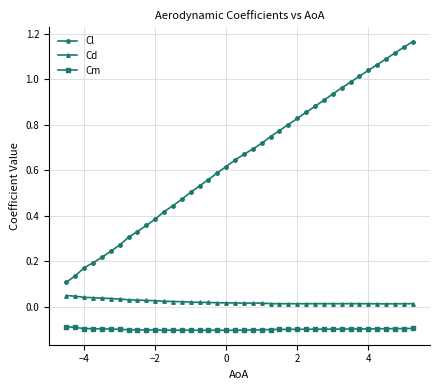

What is the sum of all Cm values?

-4.0